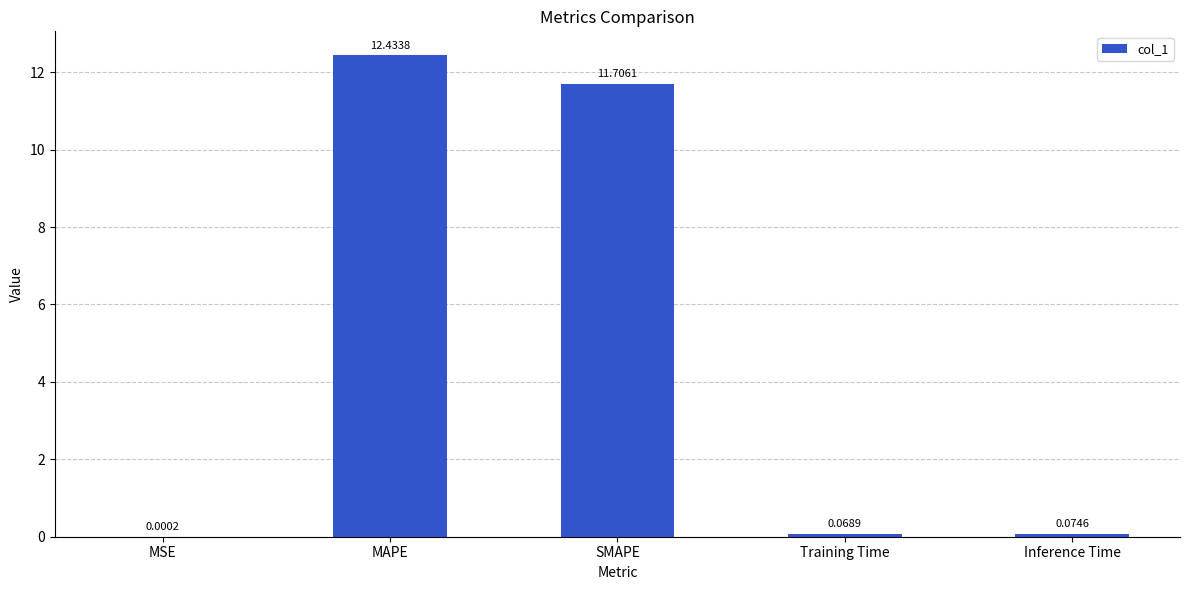

What is the change in value from MSE to SMAPE?

+11.7